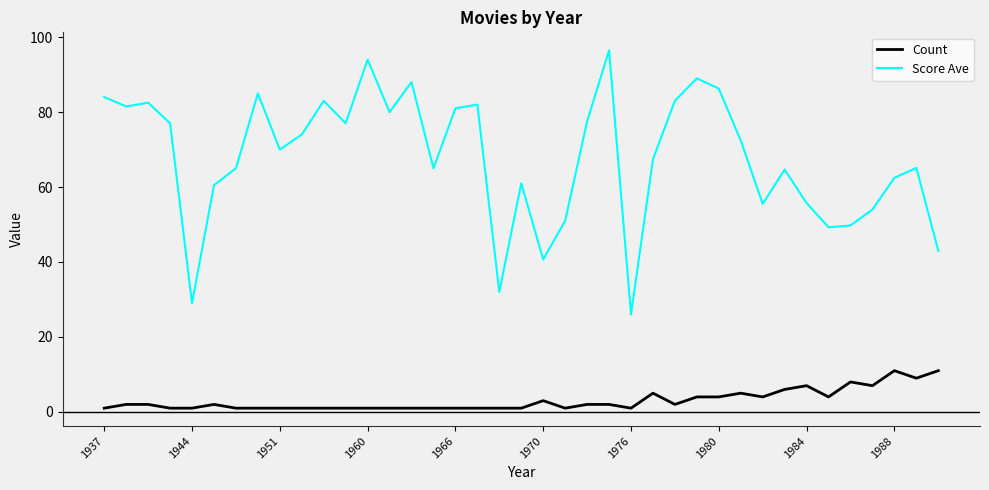

Which series has the largest total across all categories?

Score Ave